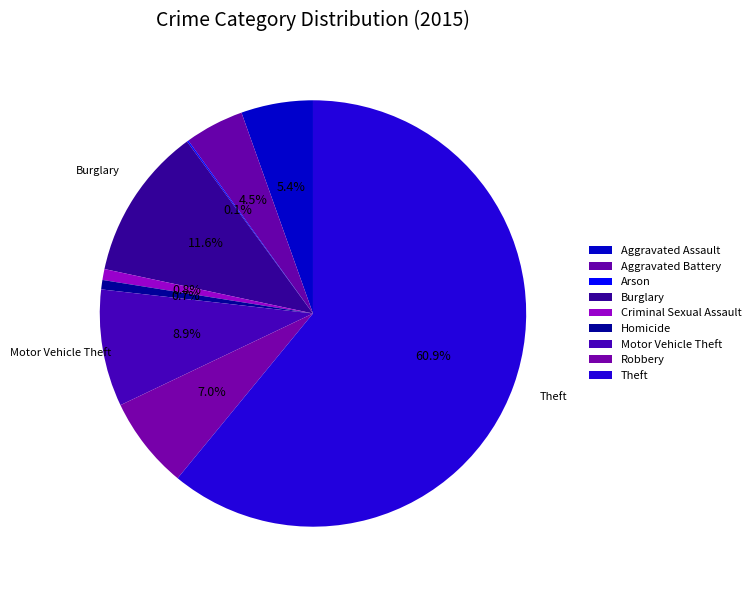

How many segments does this pie chart have?

9